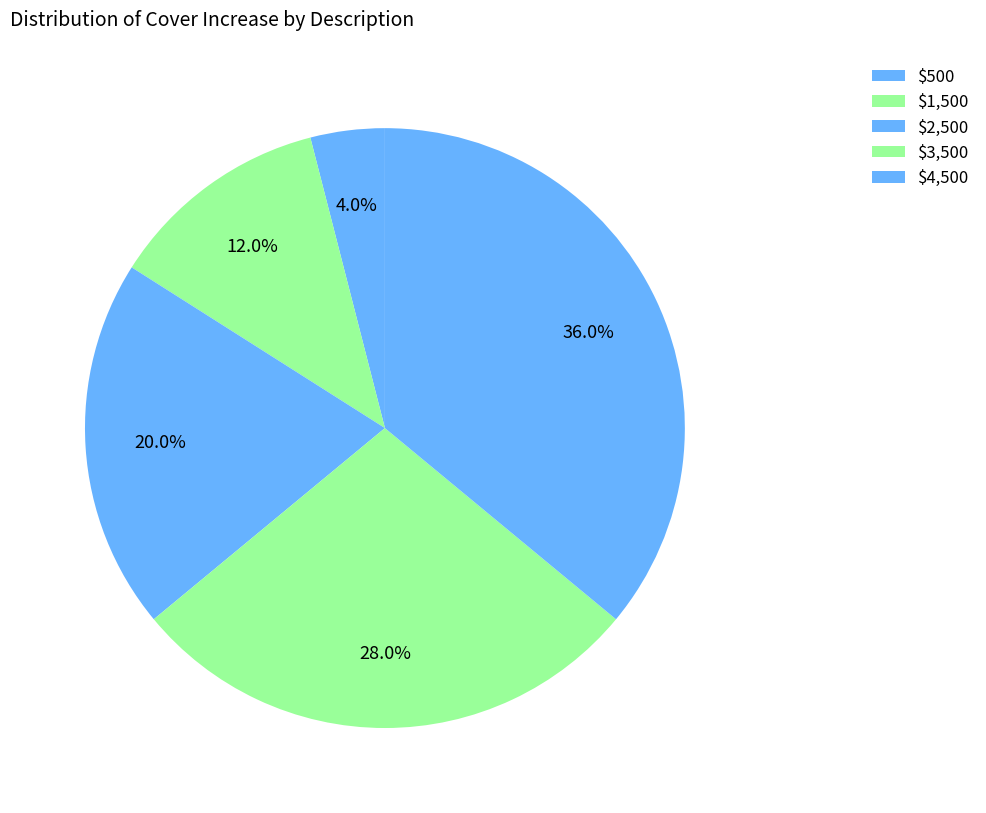

How many segments does this pie chart have?

5